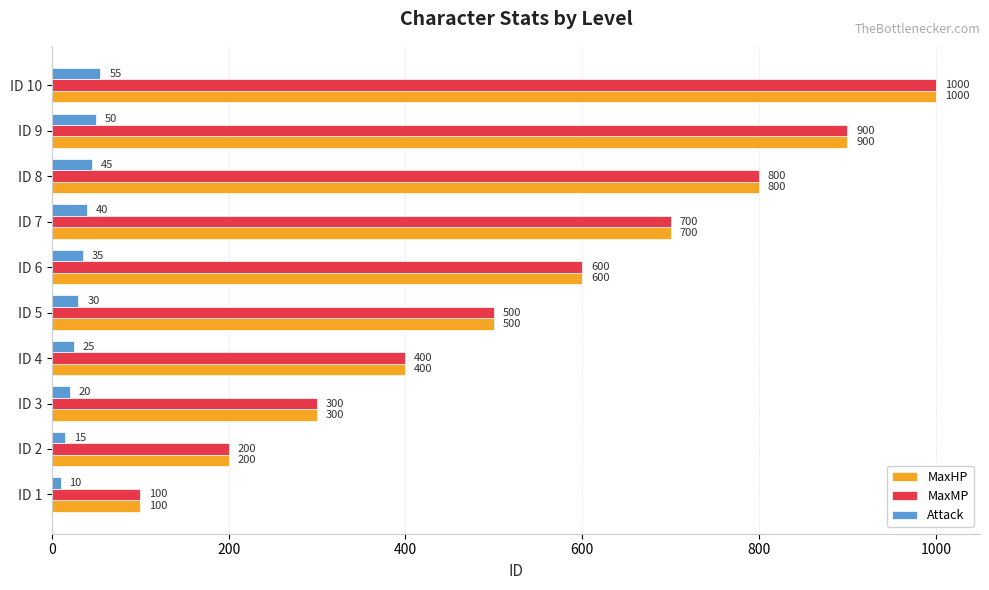

At which category is the sum across all series the highest?

ID 10